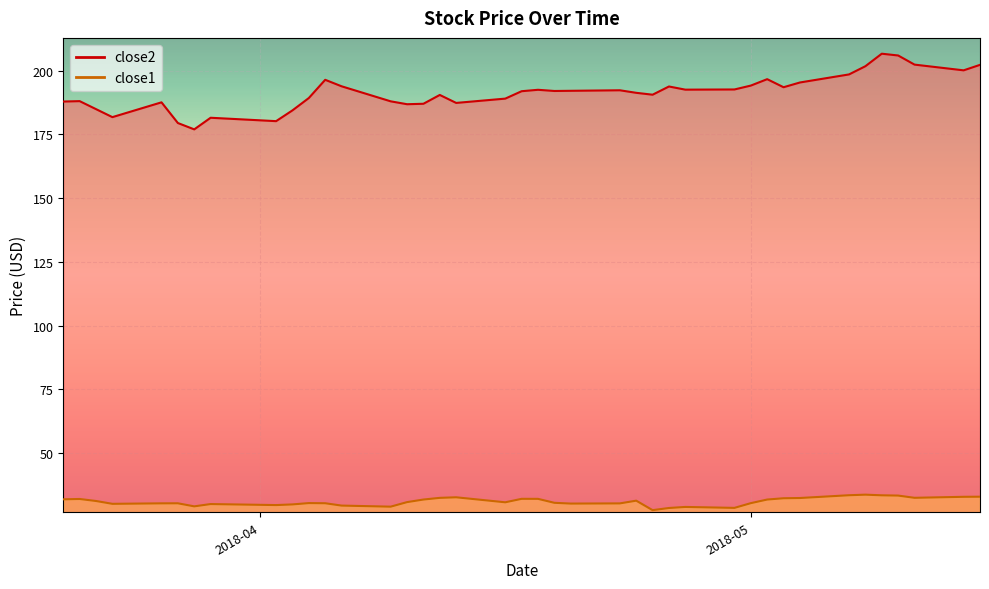

Which series has the largest total across all categories?

close2